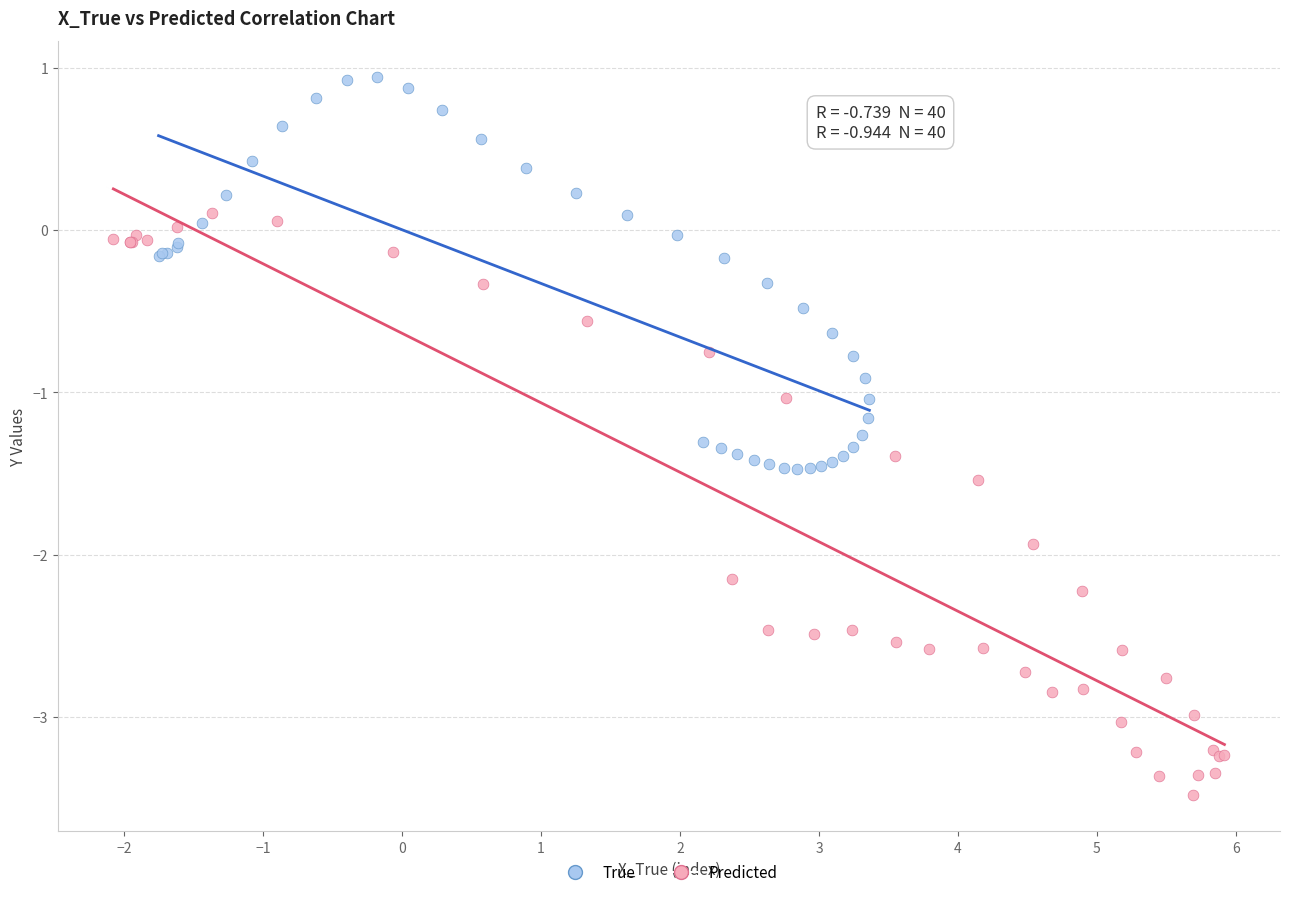

What are all the series names shown in the legend?

True, Predicted